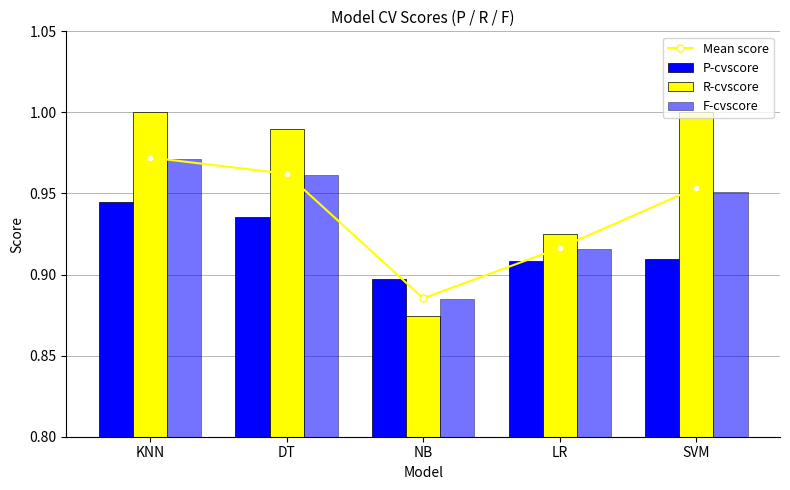

How many groups of bars are there?

5